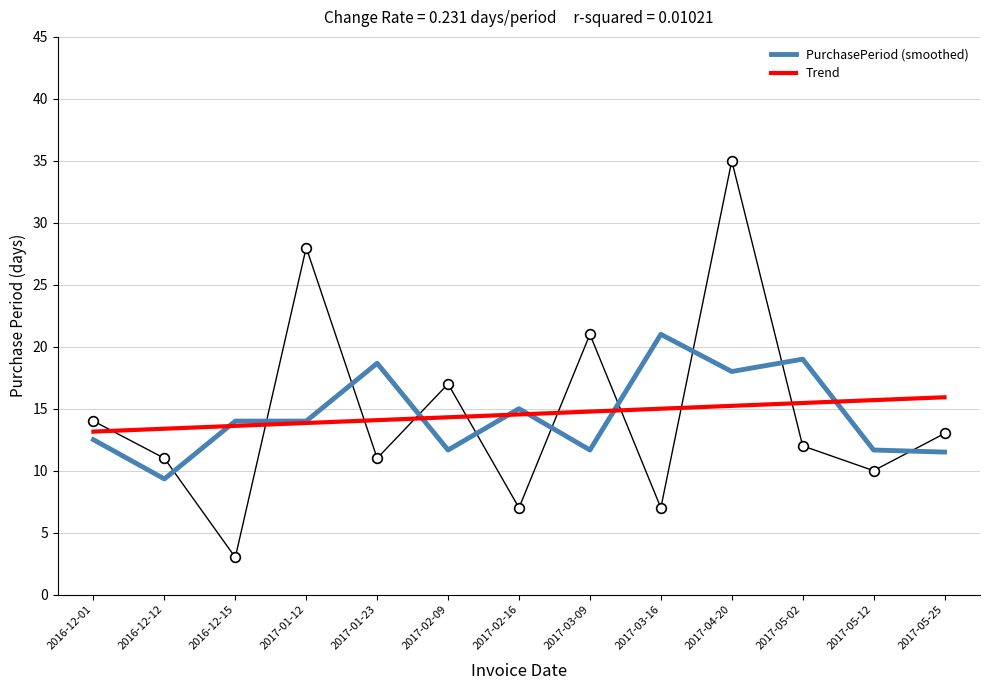

What is the value of the PurchasePeriod (smoothed) point at the 13th from the left?

11.5